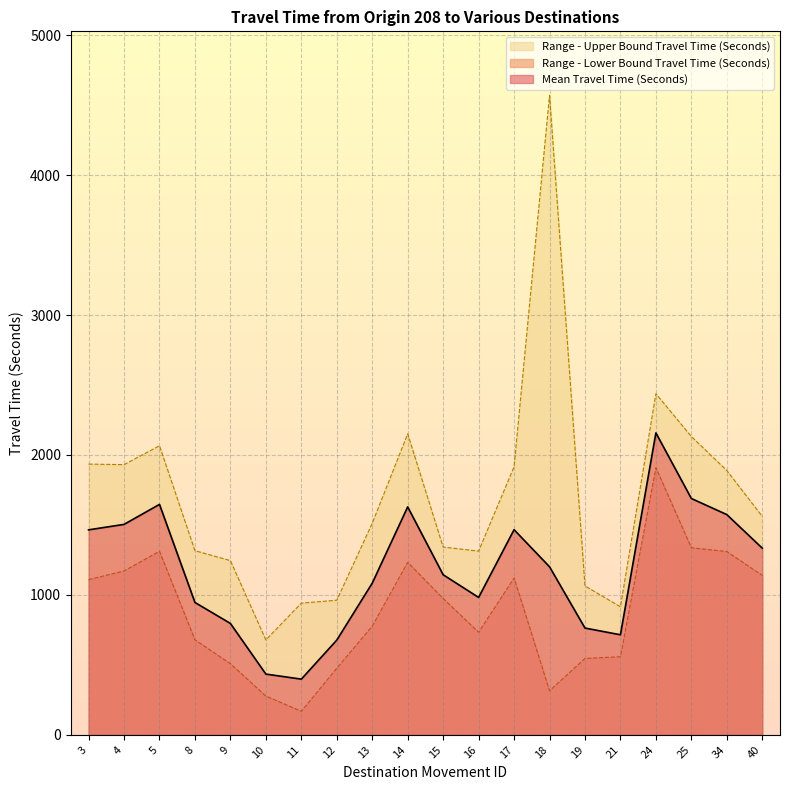

What is the difference between the highest and lowest values at 19?

518